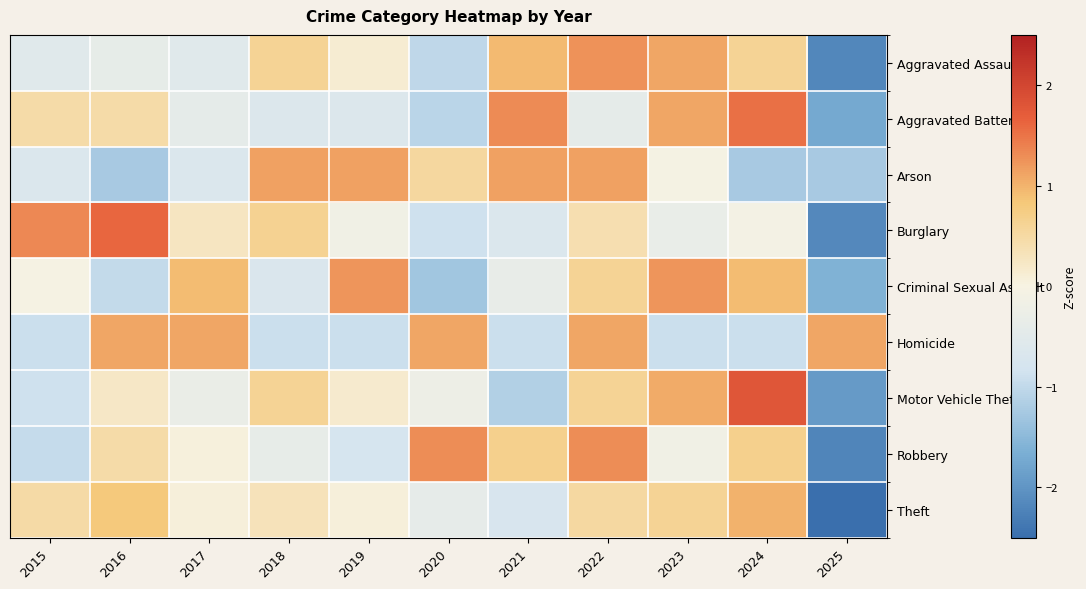

Rank the series at 2018 from highest to lowest value.

Arson, Burglary, Motor Vehicle Theft, Aggravated Assault, Theft, Robbery, Aggravated Battery, Criminal Sexual Assault, Homicide